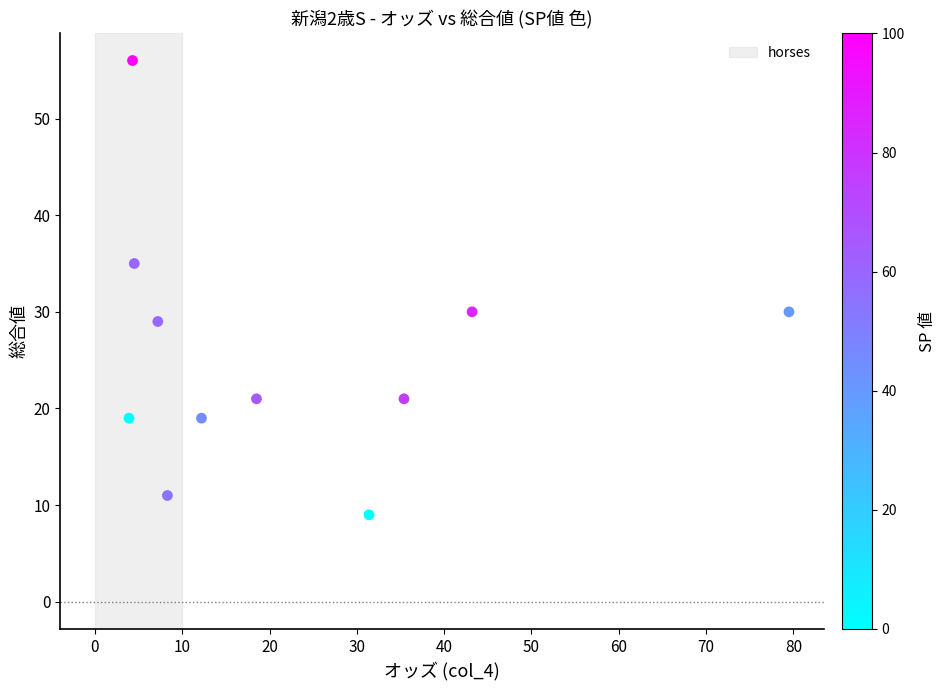

What is the range of Y values (max minus min)?

47